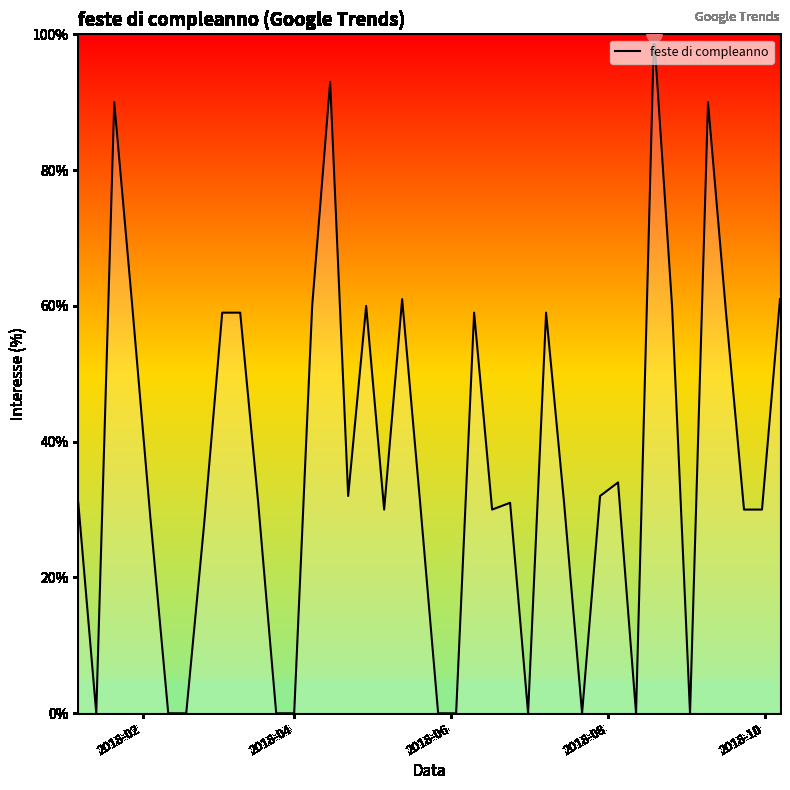

What is the difference between the maximum and minimum values?

100